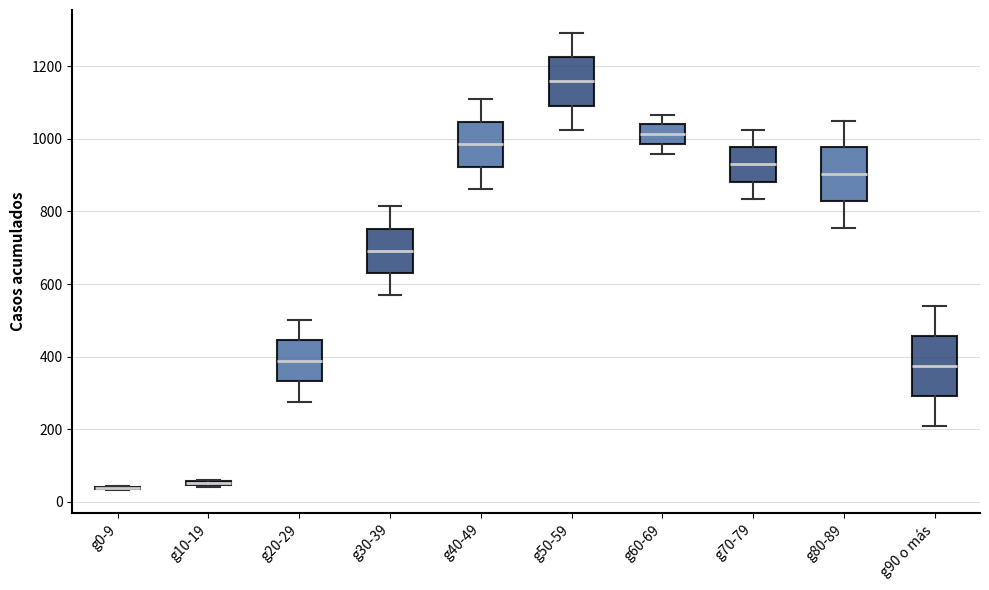

Where does the median line of the box for g70-79 sit on the y-axis? The values are not printed on the chart, so give them approximately, as read against the axis.

920